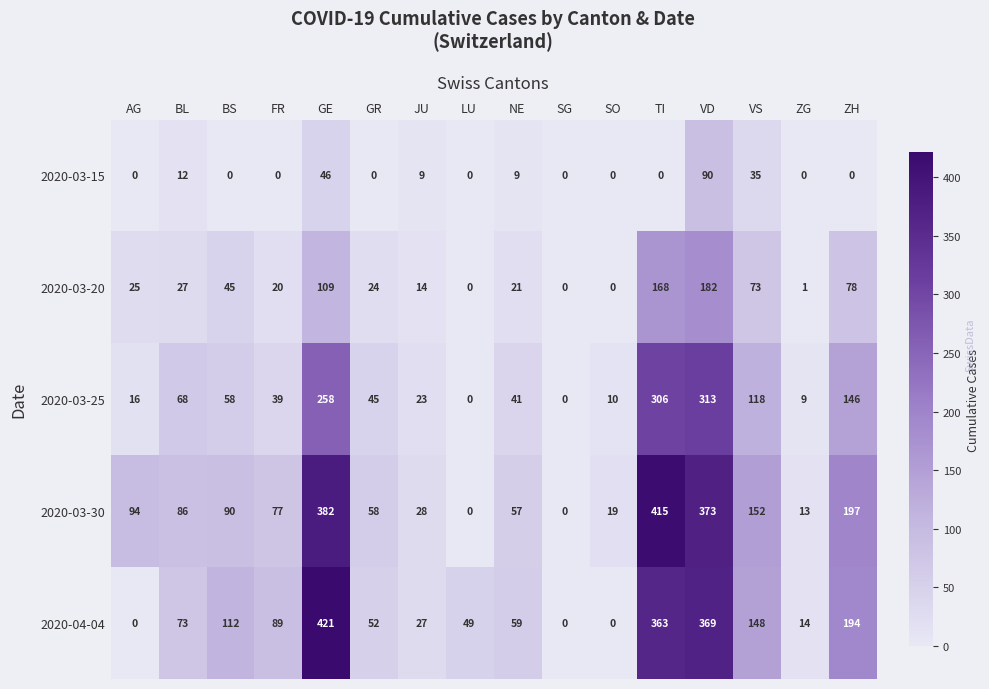

Which series has the largest range (max minus min)?

2020-04-04